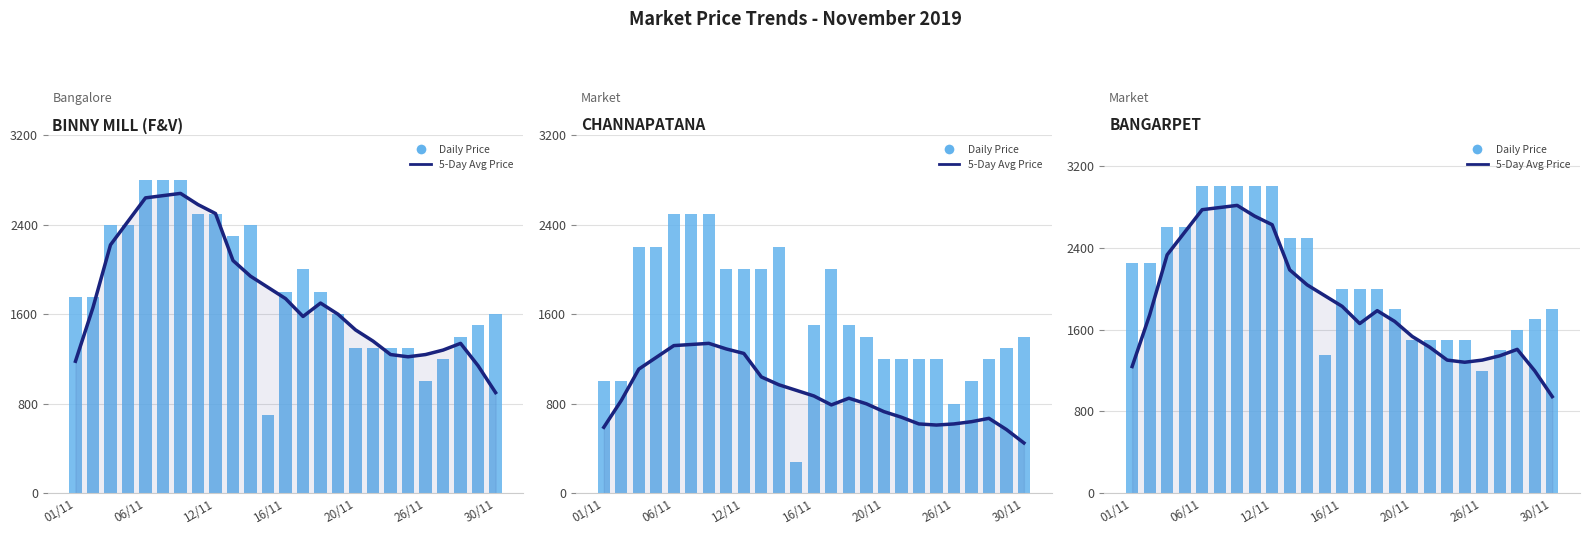

What are all the series names shown in the legend?

5-Day Avg Price, Daily Price